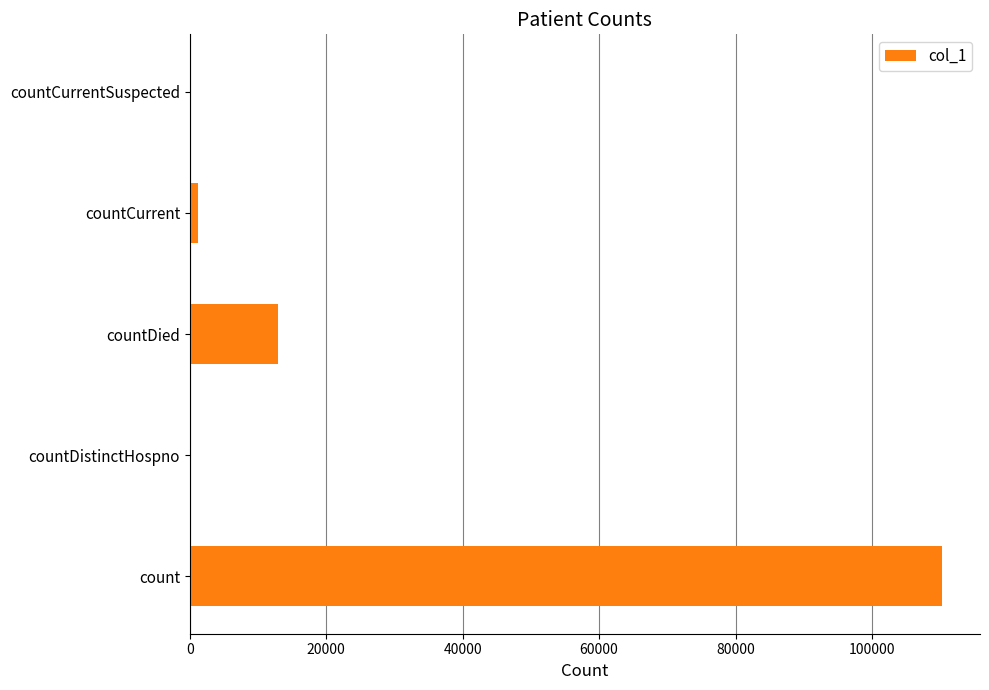

What is the maximum value shown in the chart?

110327